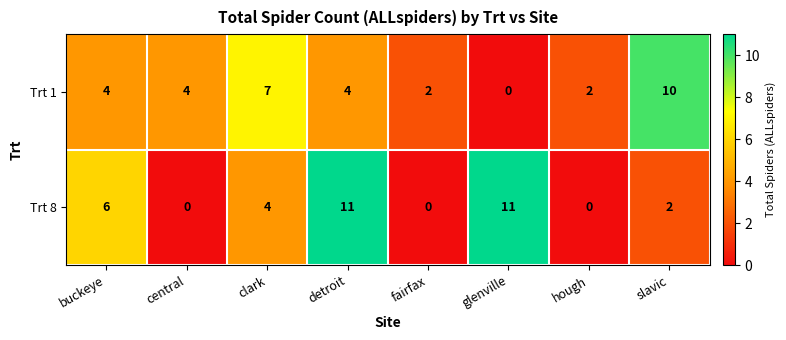

Rank the series by their average value, from lowest to highest.

Trt 1, Trt 8